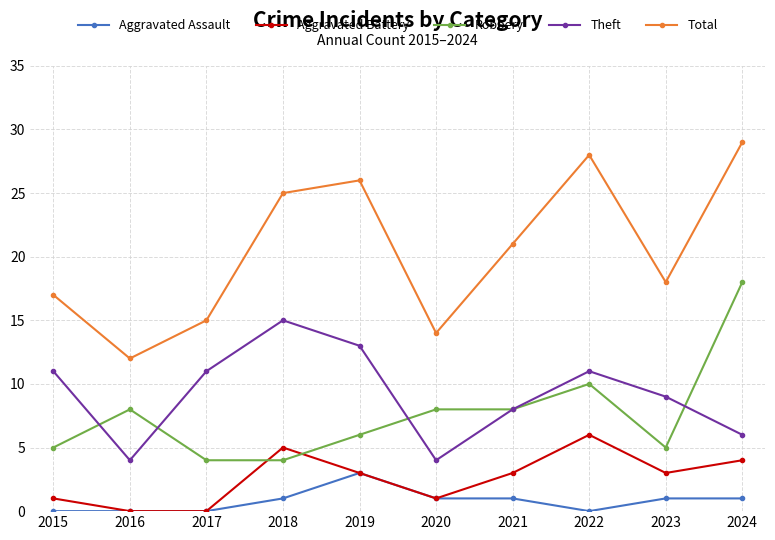

Which label corresponds to the largest value in the chart?

2024